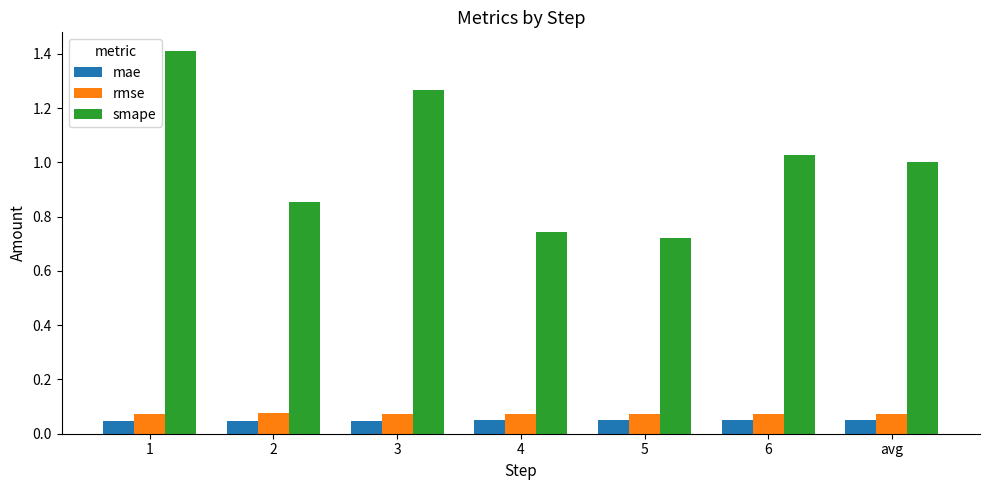

What is the label of the 4th bar from the right?

4